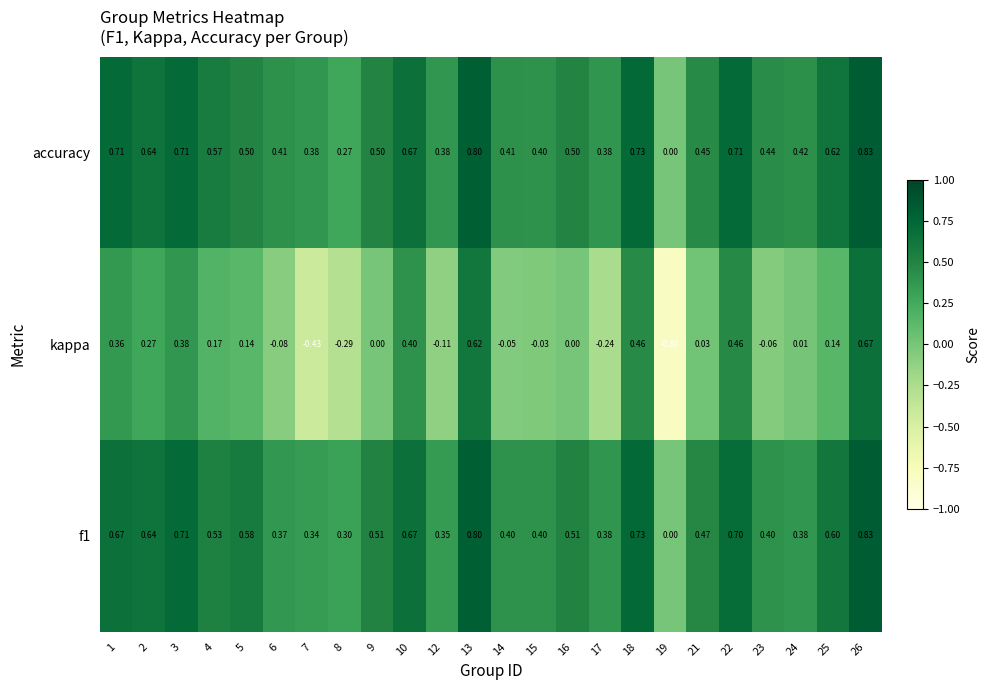

Which series has the largest total across all categories?

accuracy